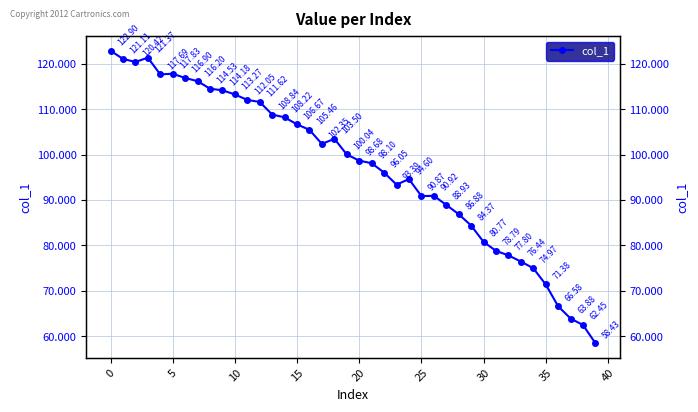

How many distinct data groups are displayed?

1